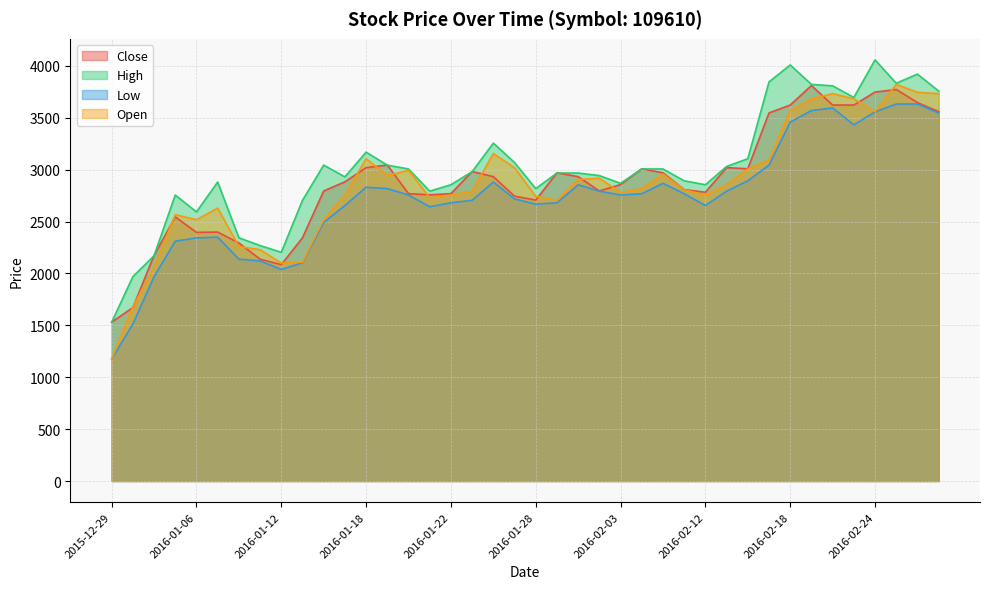

Is it true that Open equals 5366 at 2016-02-23?

False